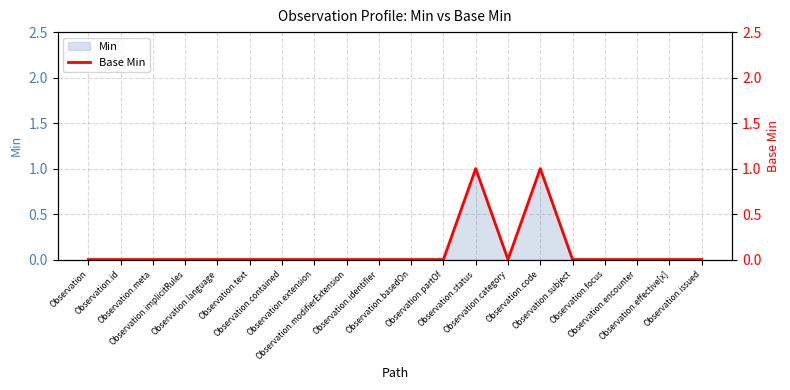

Reading left to right, what are all the values shown in this chart?

0	0	0	0	0	0	0	0	0	0	0	0	1	0	1	0	0	0	0	0